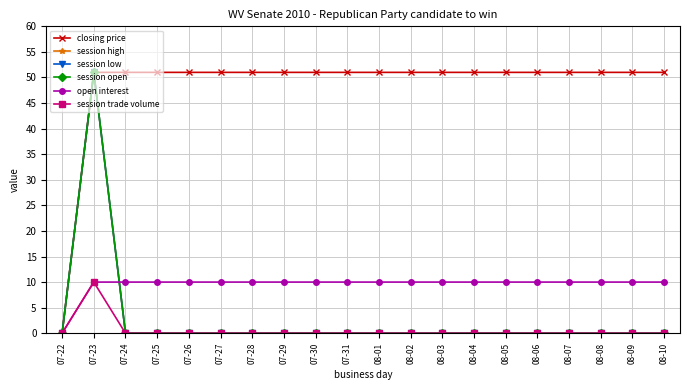

True or false: closing price and session high intersect in this chart.

False